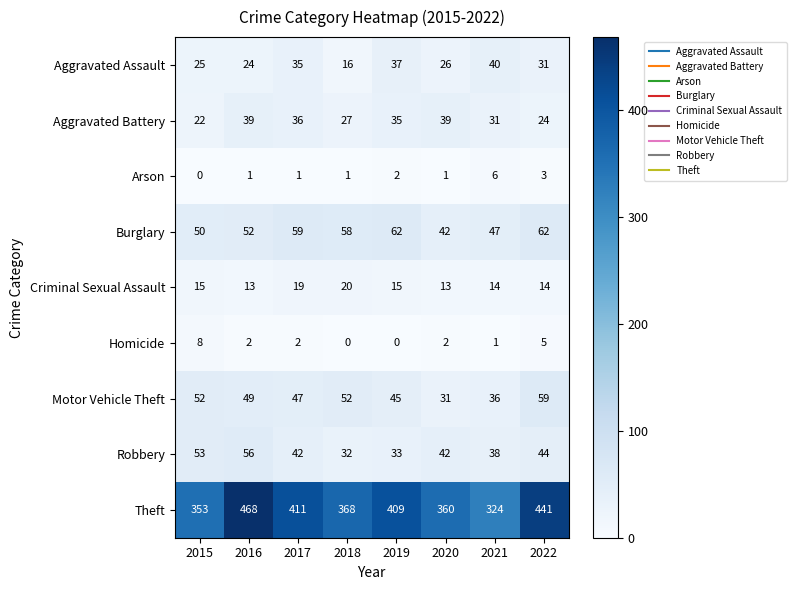

What is the minimum value for Aggravated Battery?

22